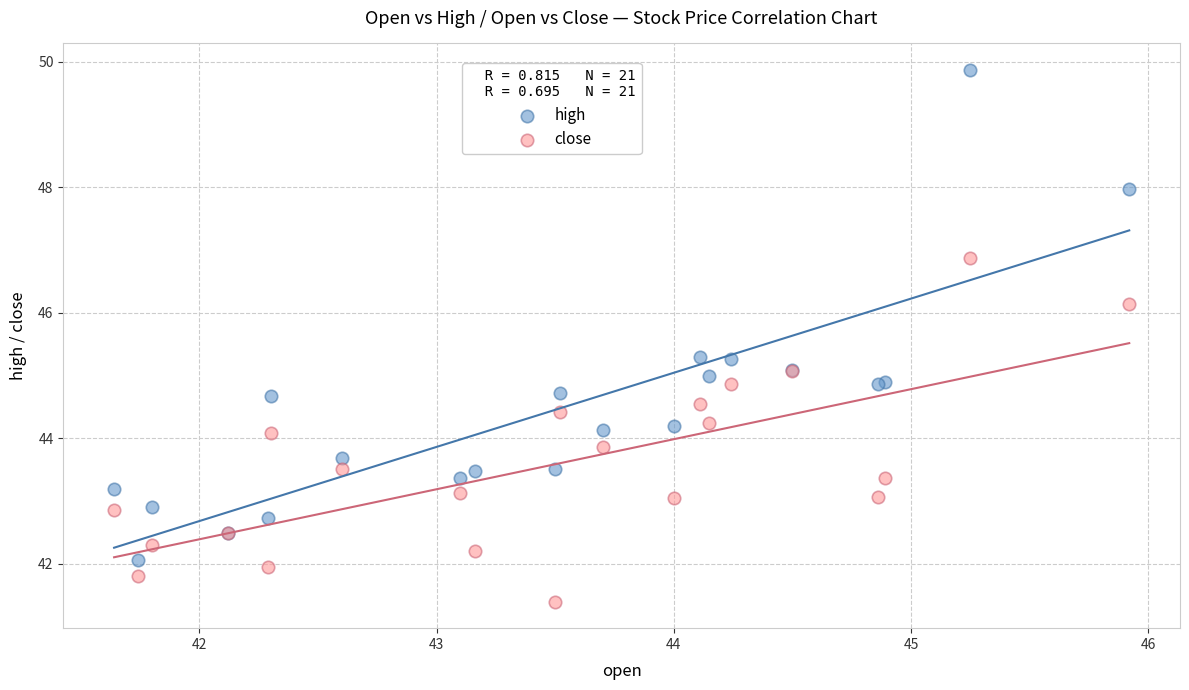

Which series reaches the minimum Y coordinate?

close